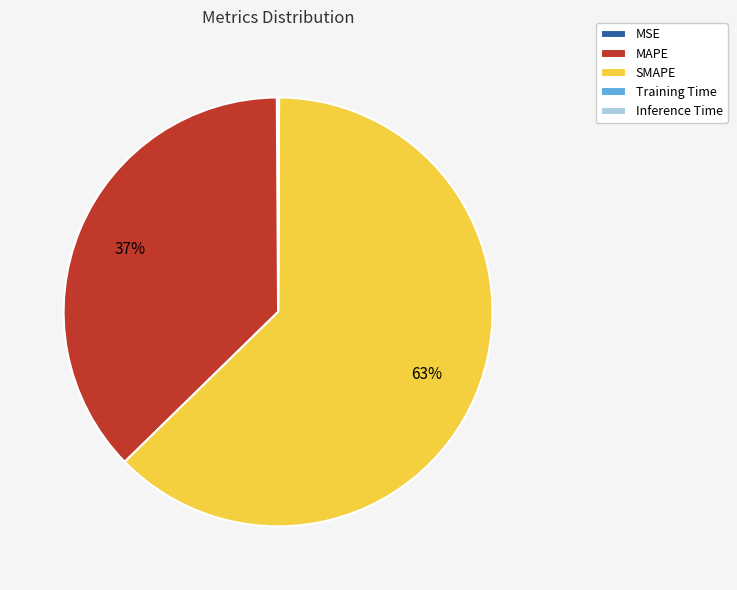

To the nearest percent, what is the average slice percentage?

20%